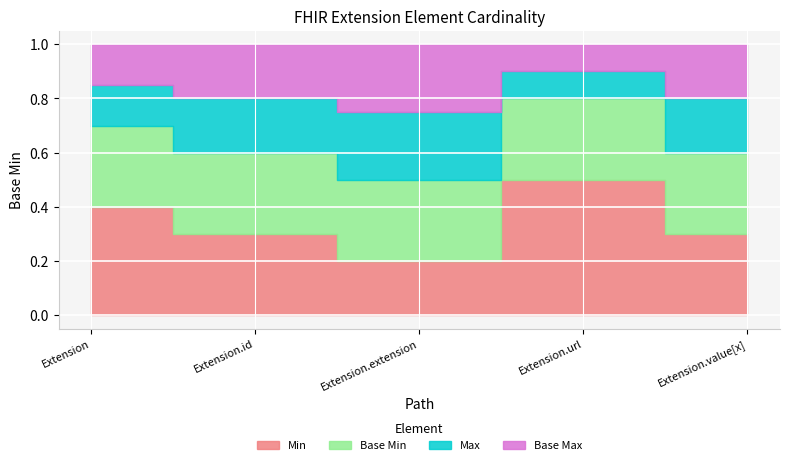

What is the total value across all series at Extension.value[x]?

1